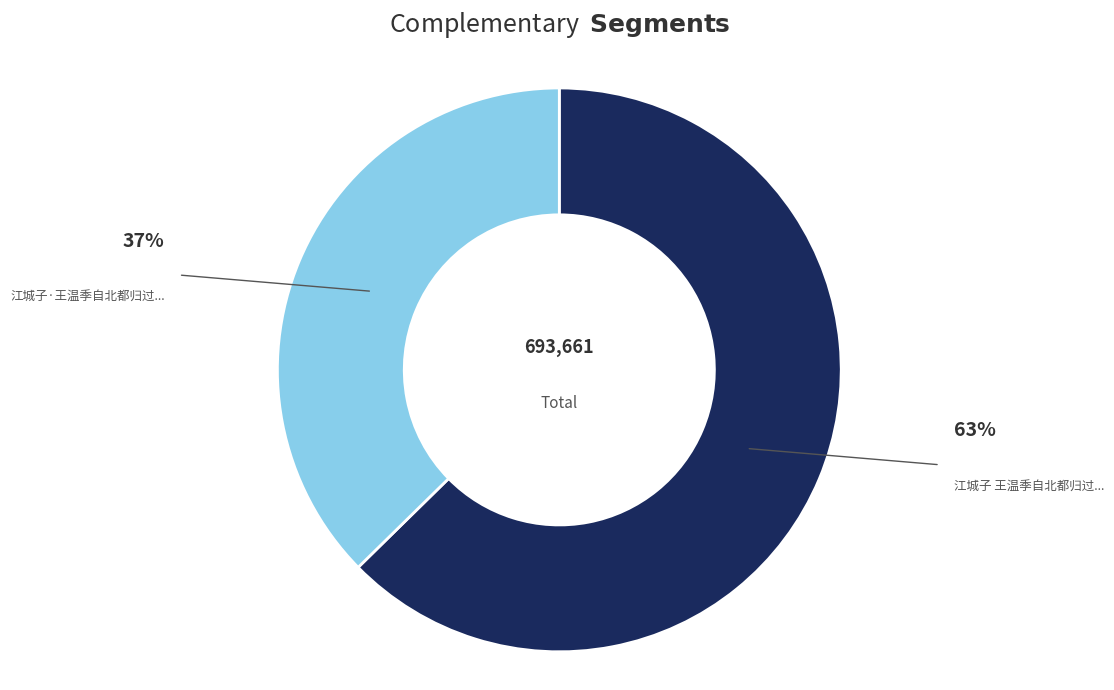

Is there a majority slice in this chart?

Yes